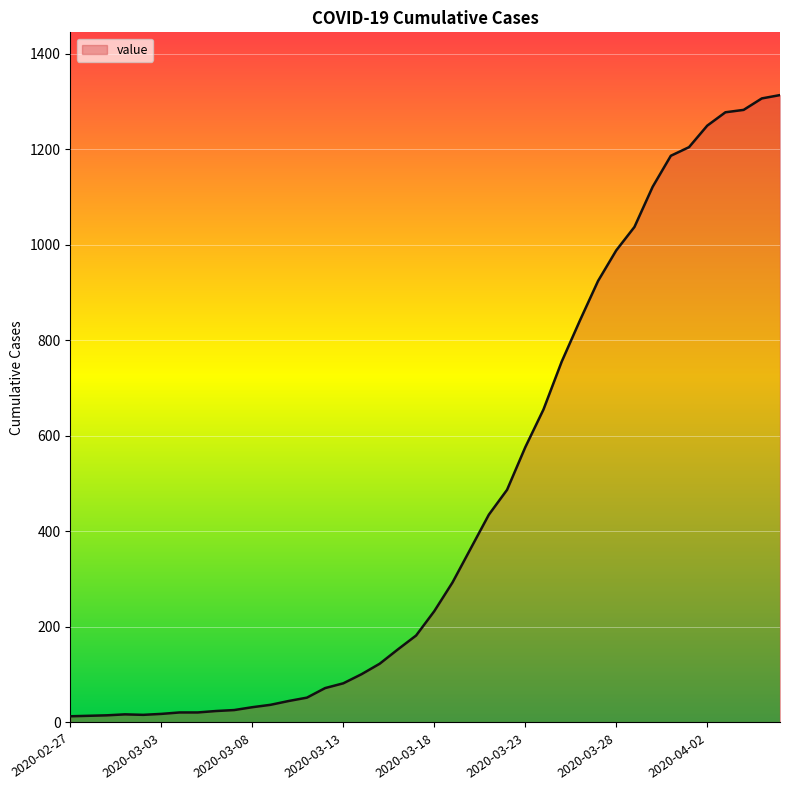

What is the greatest value displayed?

1313